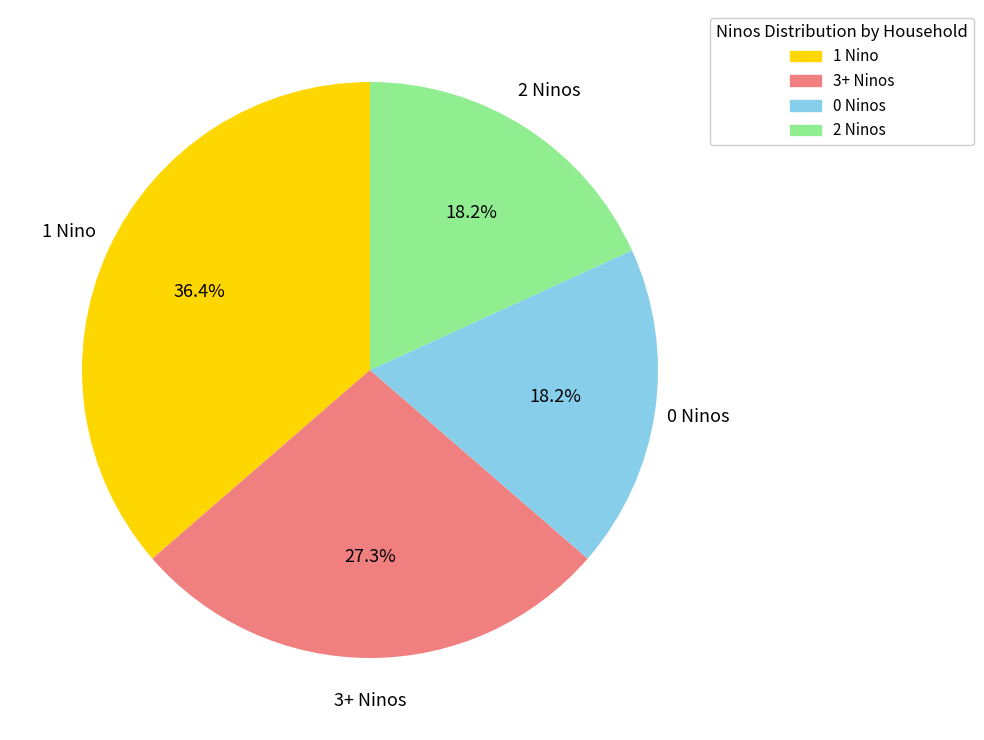

To the nearest percent, what is the average slice percentage?

25%